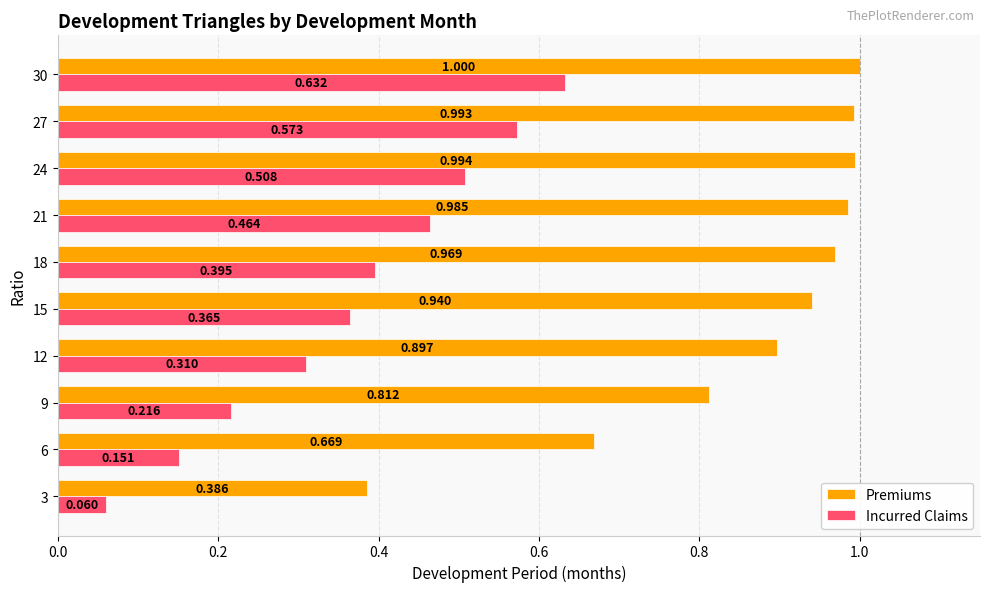

Rank the series by their maximum value, from highest to lowest.

Premiums, Incurred Claims